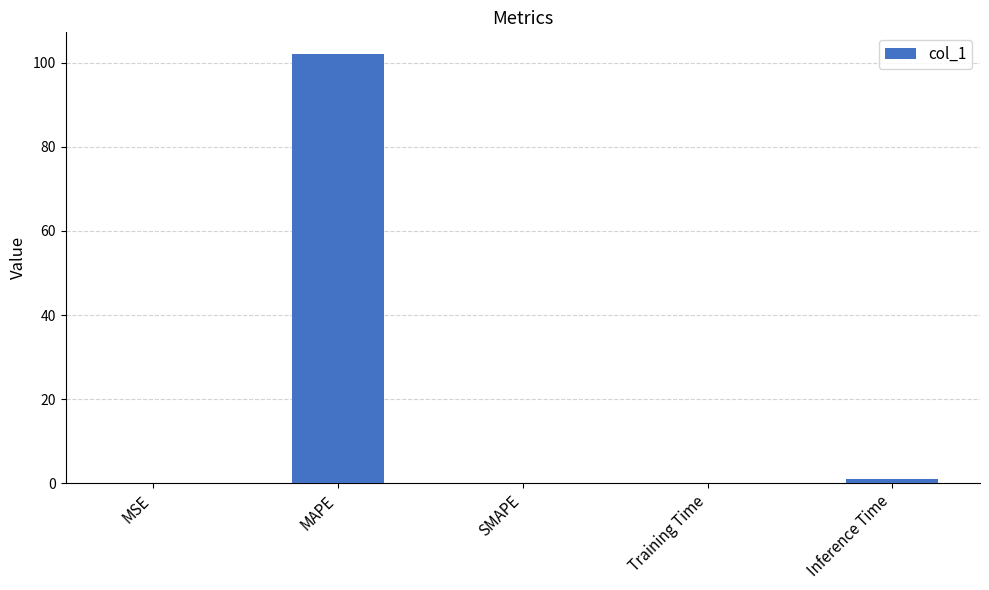

Which has a higher value, MAPE or Inference Time?

MAPE